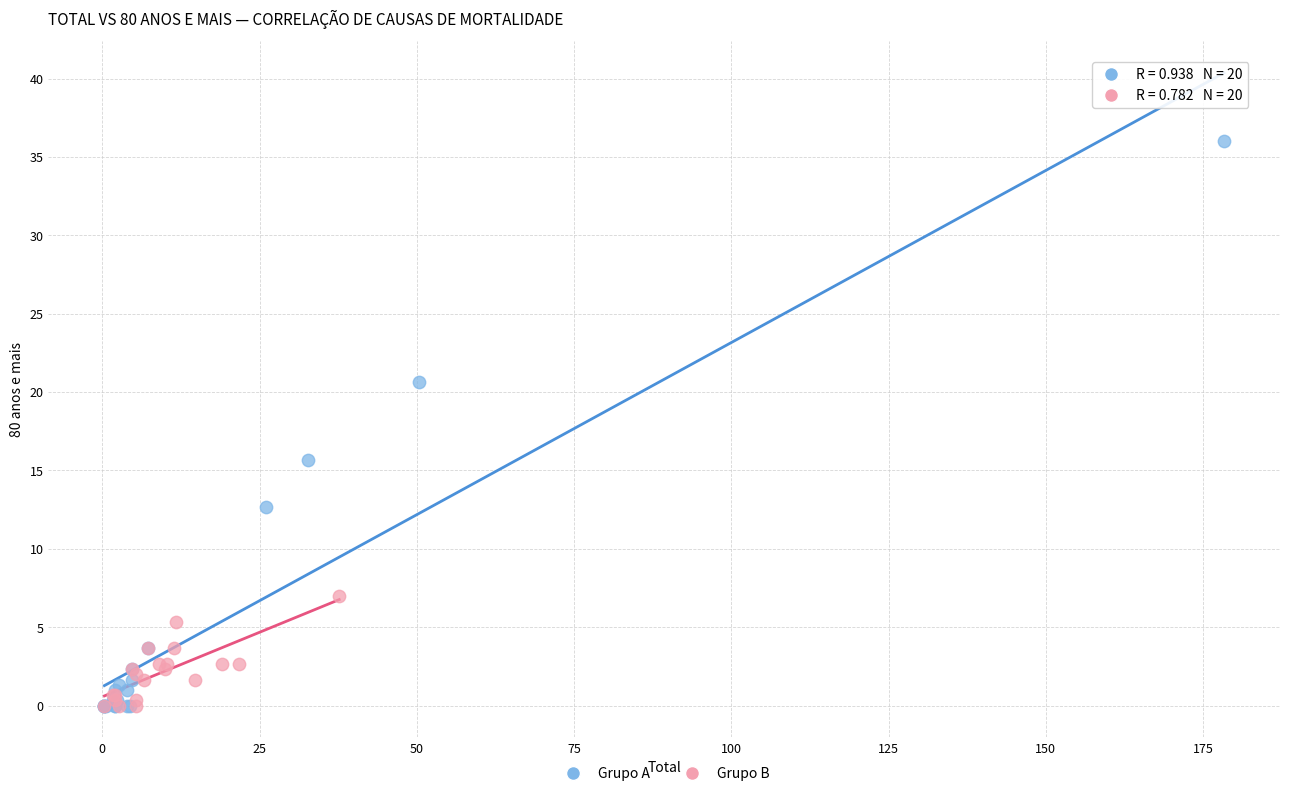

Which series has the widest spread of Y values?

Grupo A